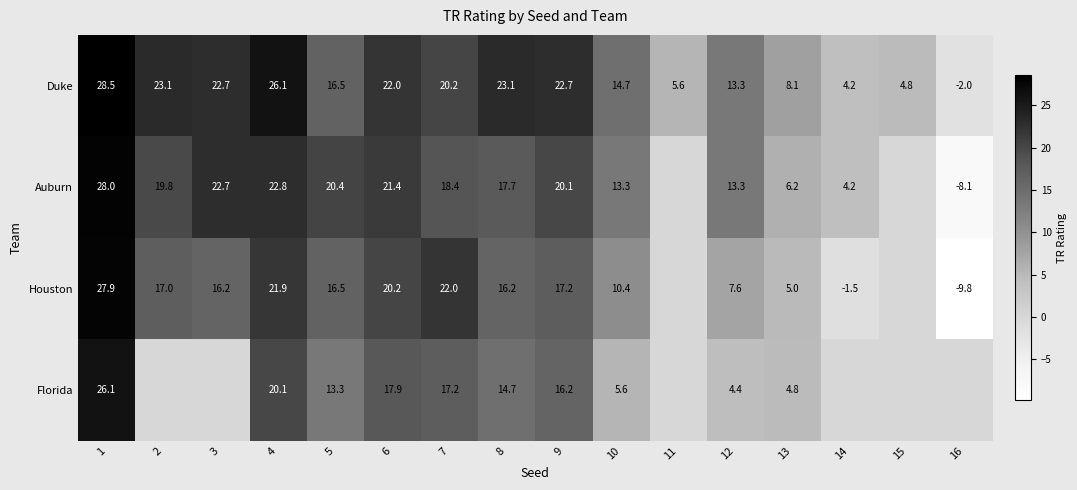

The value of Florida at 7 is 26.7. True or false?

False